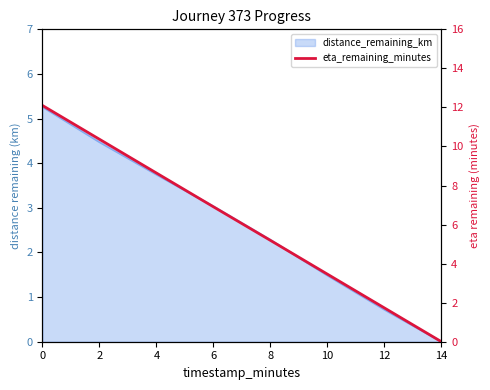

Reading right to left, list all the values displayed in this chart.

0.0	1.7	3.5	5.2	6.9	8.6	10.4	12.1